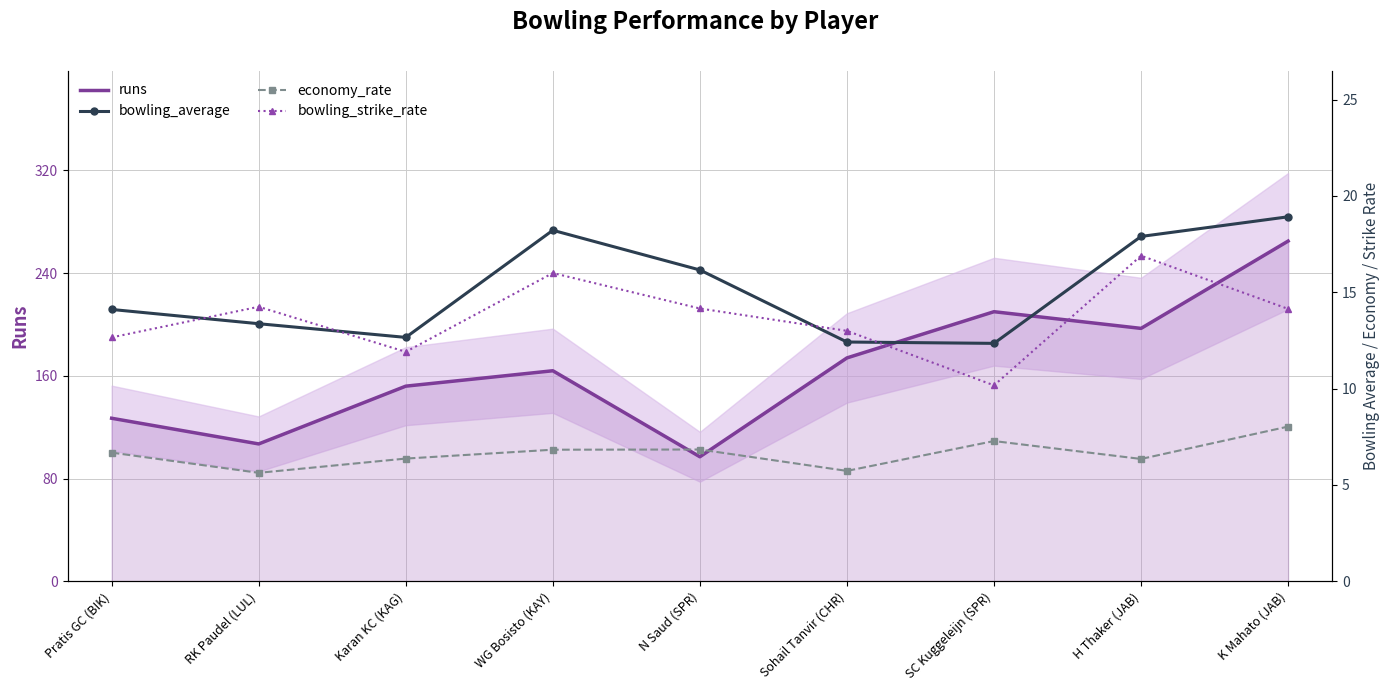

Which series has the largest total across all categories?

runs